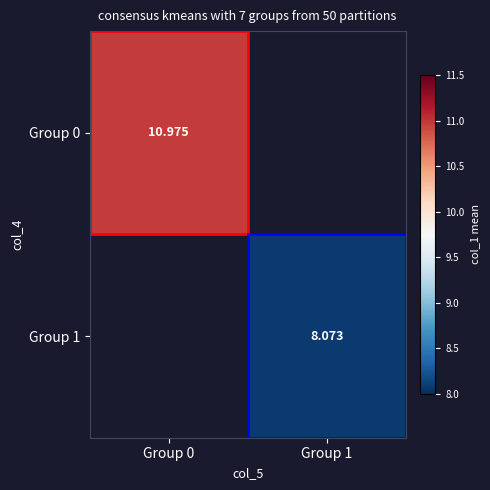

How many values in Group 1 are above zero?

1